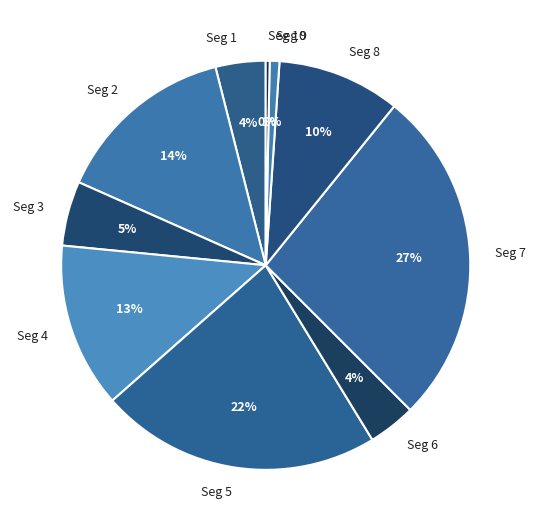

Is there any slice that represents more than half of the pie?

No